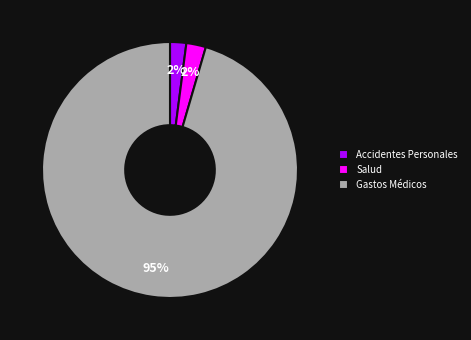

True or false: Accidentes Personales accounts for 12% of the total.

False